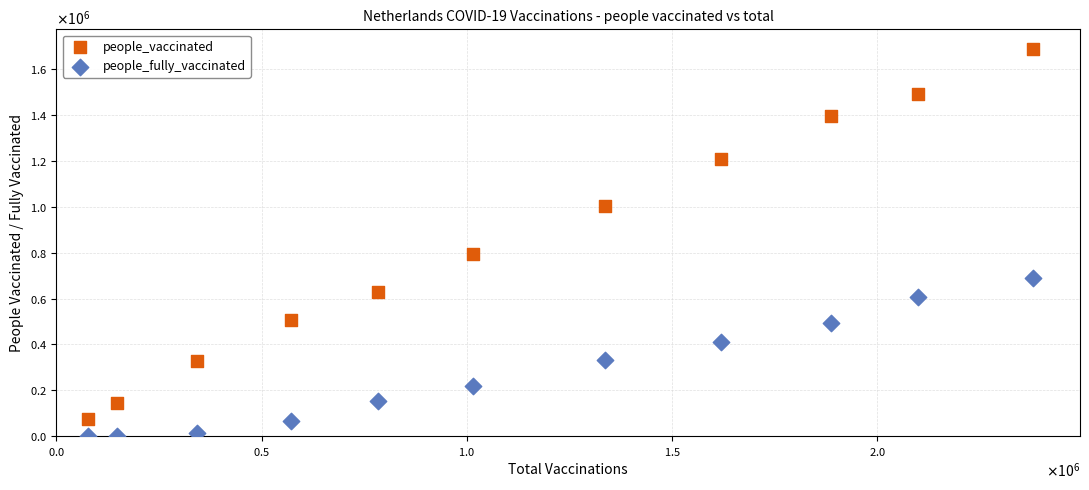

Which series has the widest spread of Y values?

people_vaccinated